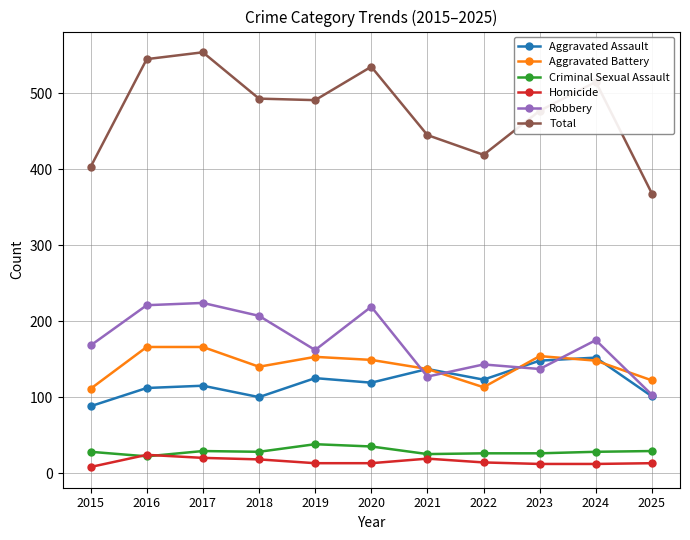

Which series ends up on top after the final intersection of Robbery and Aggravated Battery?

Aggravated Battery